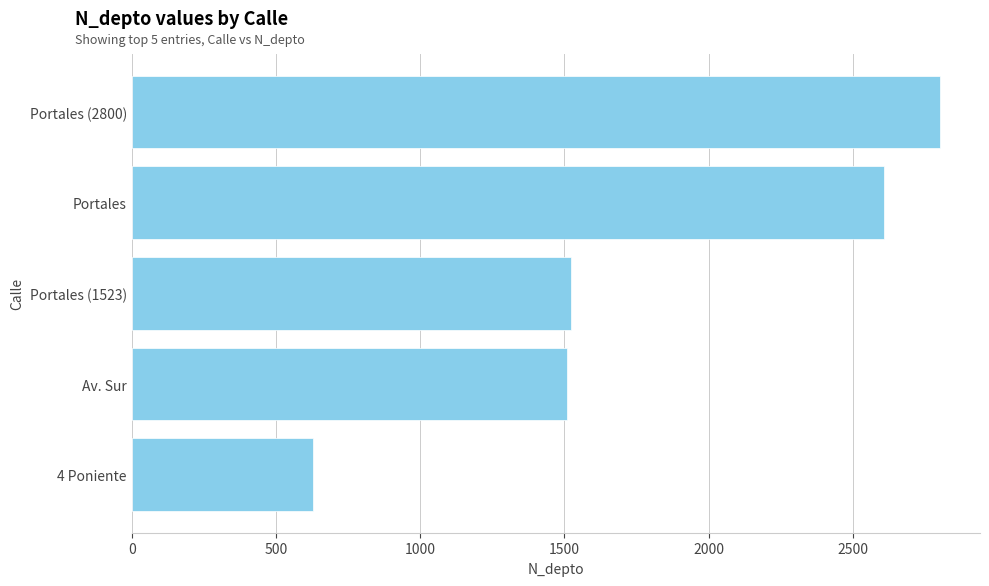

Reading bottom to top, extract all data points from this chart.

630	1508	1523	2608	2800